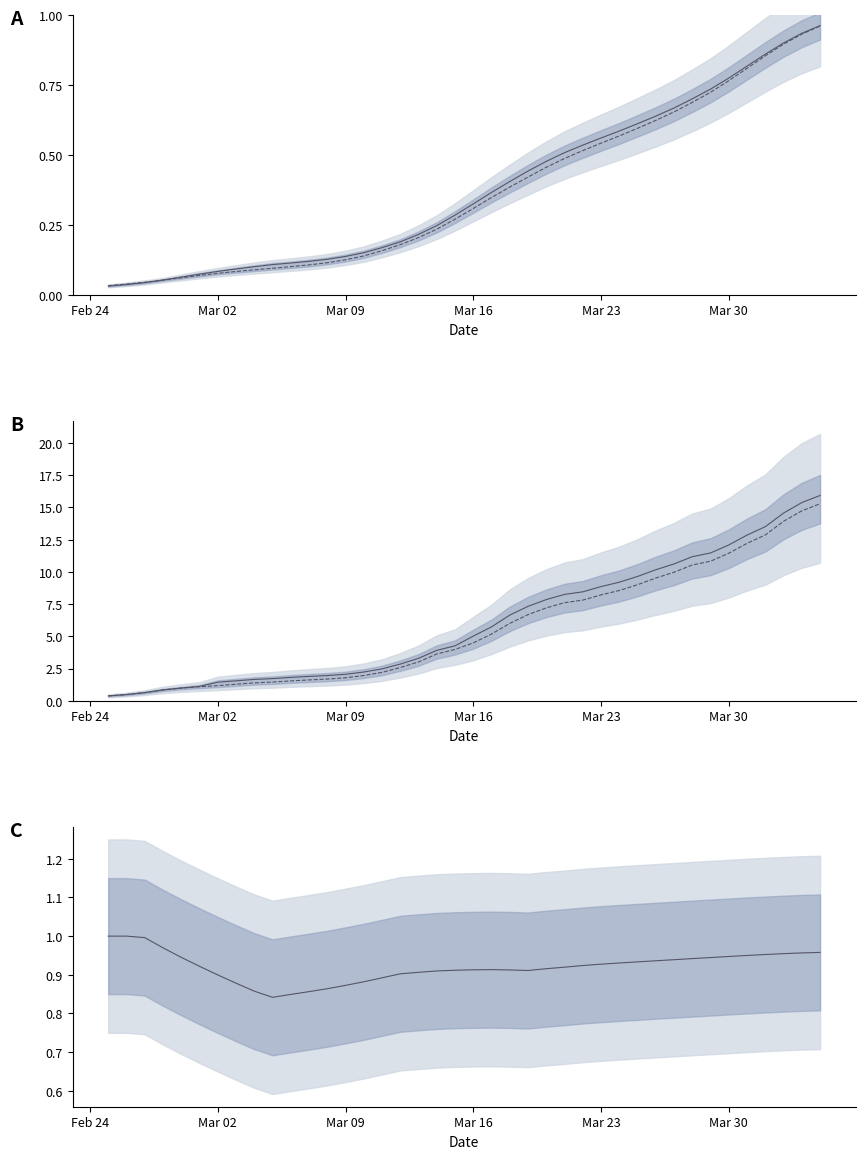

What is the greatest value displayed?

15.9